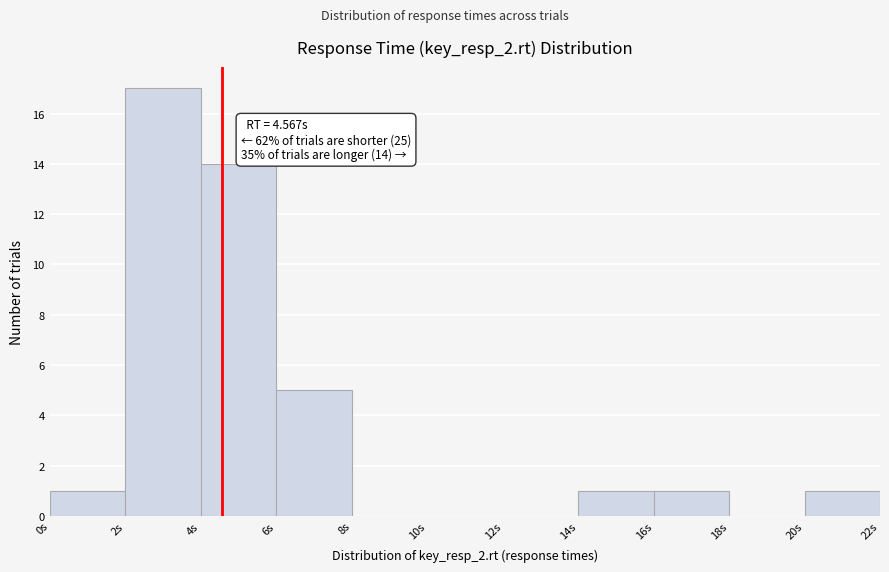

Which range on the x-axis has the tallest bar?

2 to 4